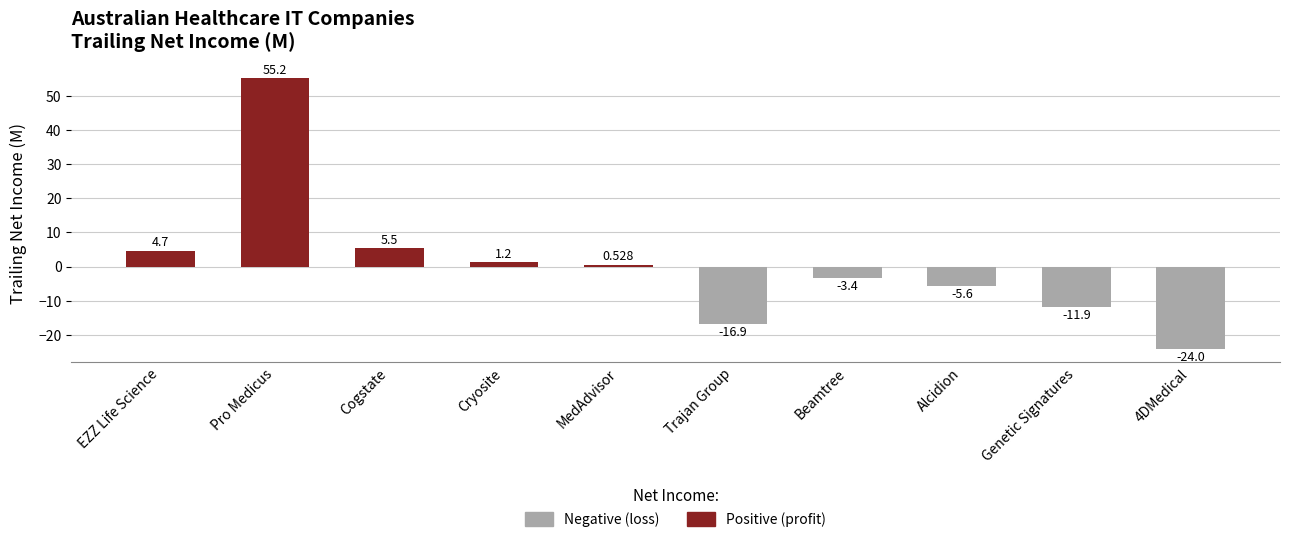

What is the label of the 8th bar from the left?

Alcidion